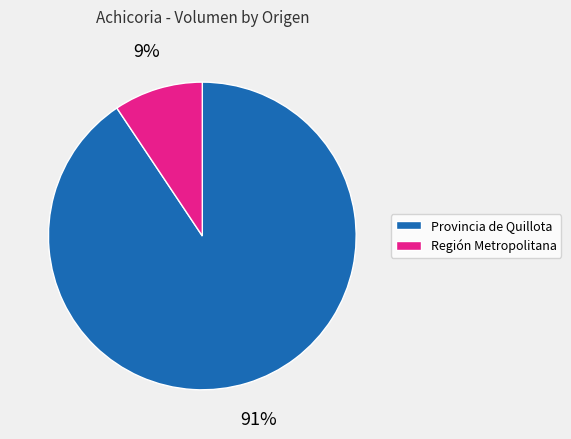

Count the number of slices in the pie.

2